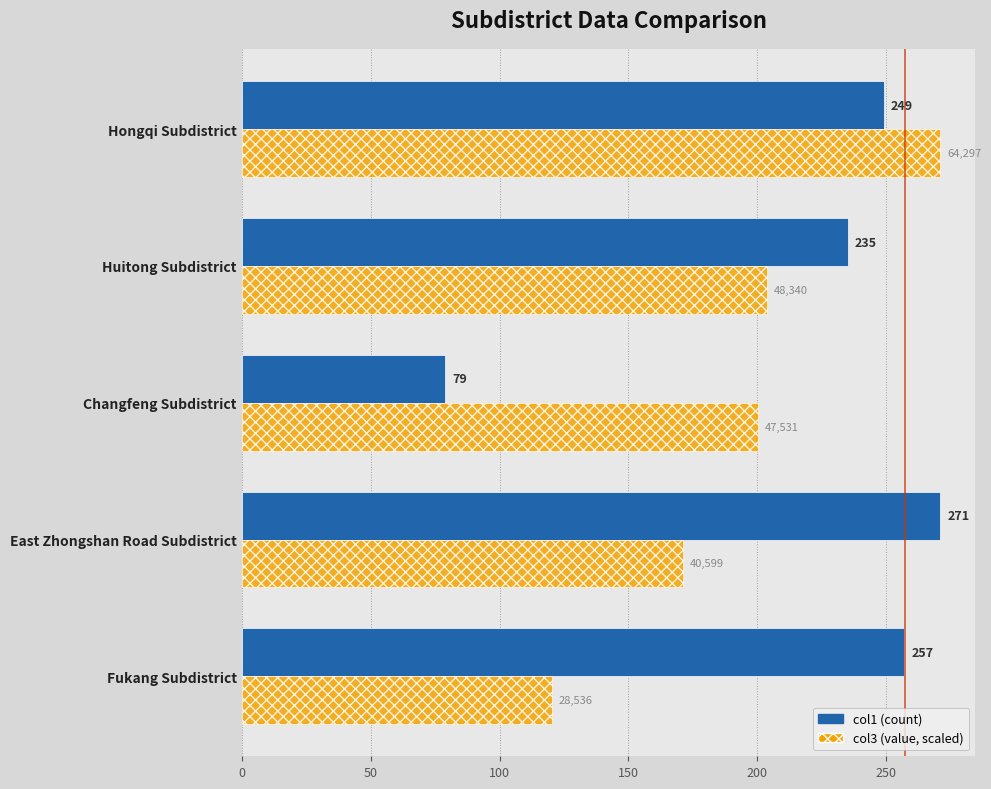

What is the difference between the highest and lowest values at Hongqi Subdistrict?

22.0